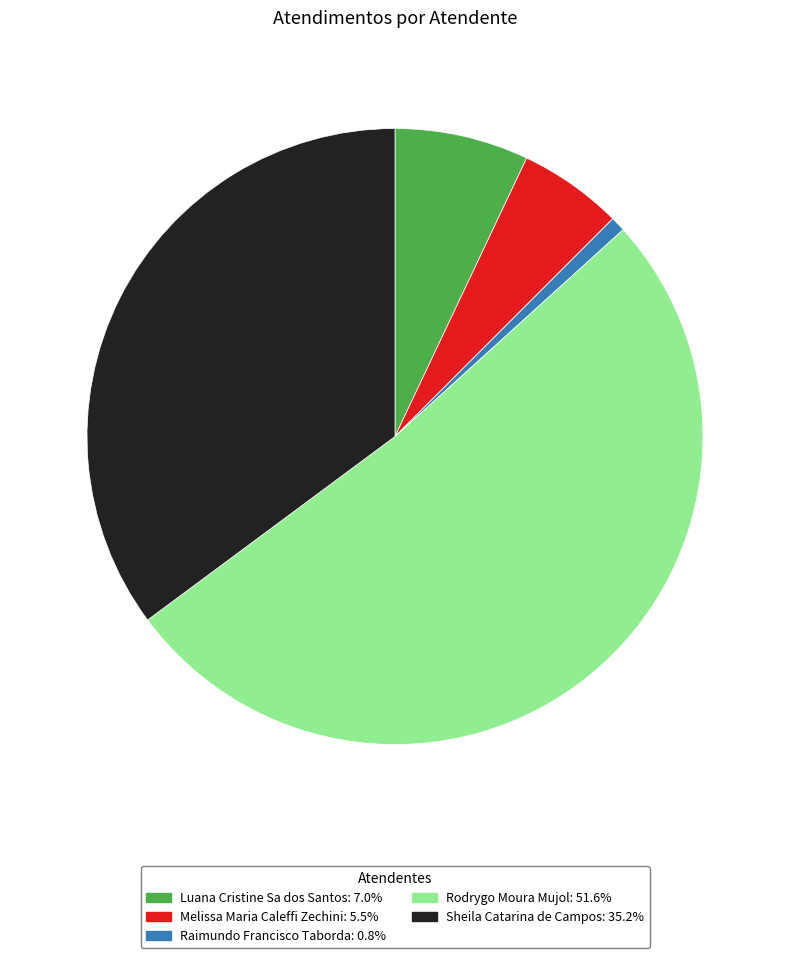

Count the number of slices in the pie.

5